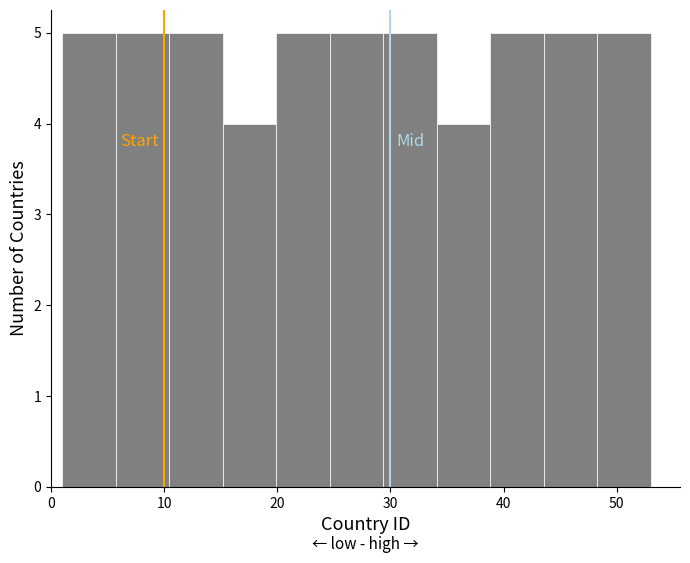

Reading left to right, list every bar in this chart as the range it spans on the x-axis followed by its height. Neither the bar edges nor the heights are printed on the chart, so give them approximately, as read against the axes.

1 to 6: 5
6 to 10: 5
10 to 15: 5
15 to 20: 4
20 to 25: 5
25 to 29: 5
29 to 34: 5
34 to 39: 4
39 to 44: 5
44 to 48: 5
48 to 53: 5